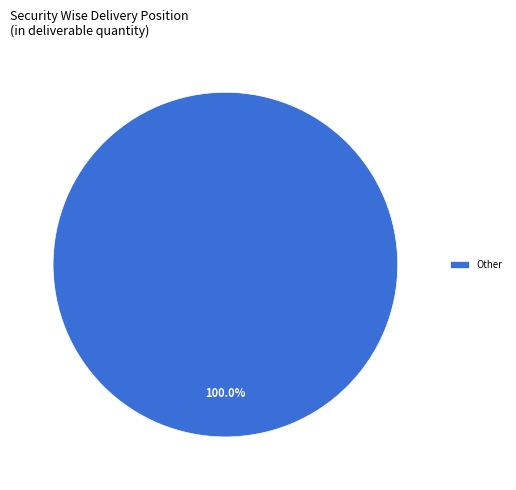

Rank the categories by value from highest to lowest.

Other